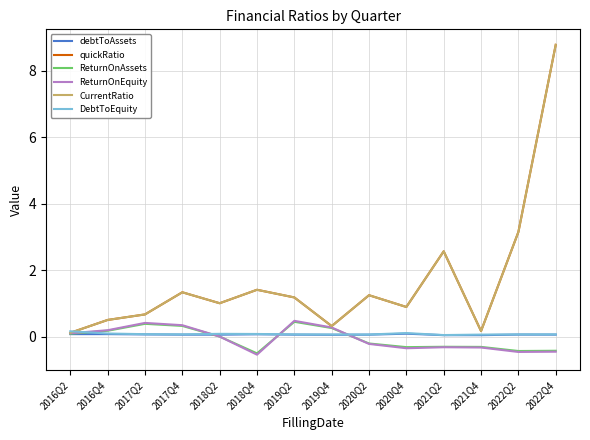

What is the average value of the debtToAssets series?

0.1